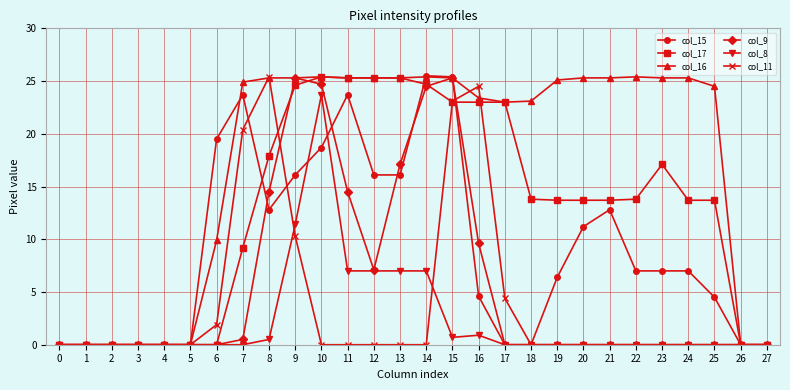

True or false: col_8 has more than 0 points higher than both neighbors.

True